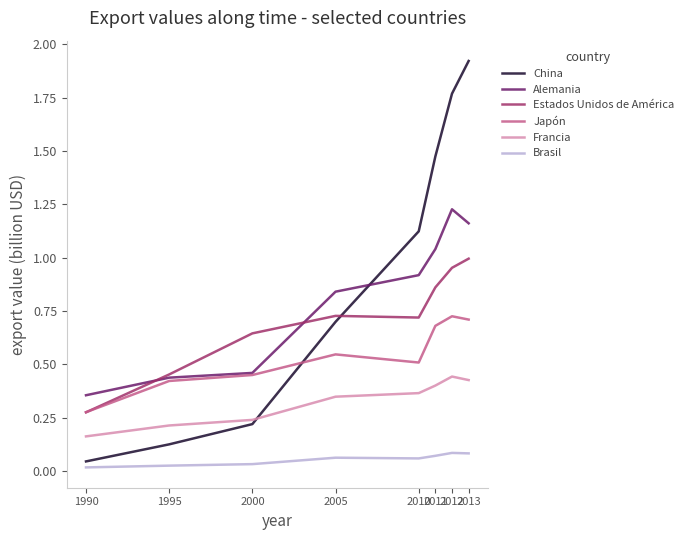

Is this an area chart (filled region under the line)?

No